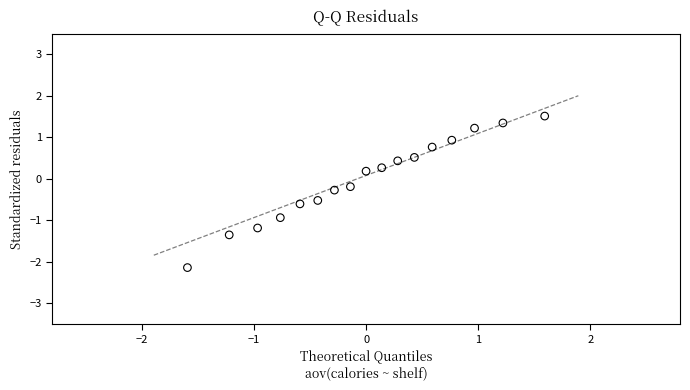

What is the range of X values (max minus min)?

3.2